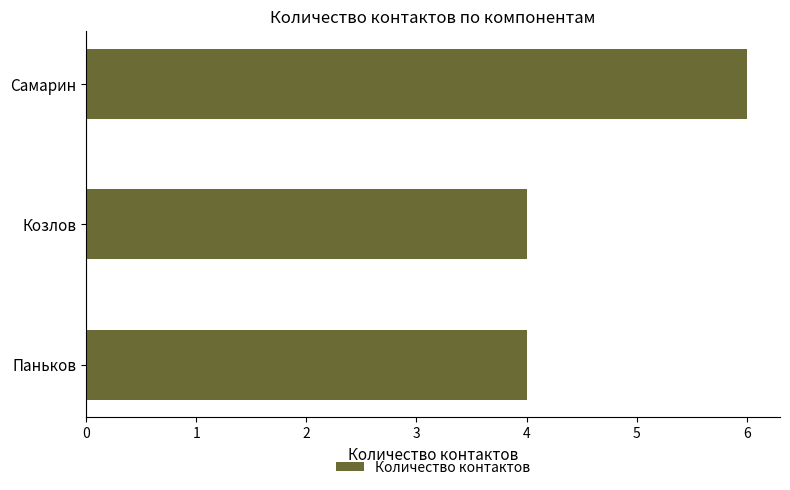

What is the change in value from Паньков to Самарин?

+2